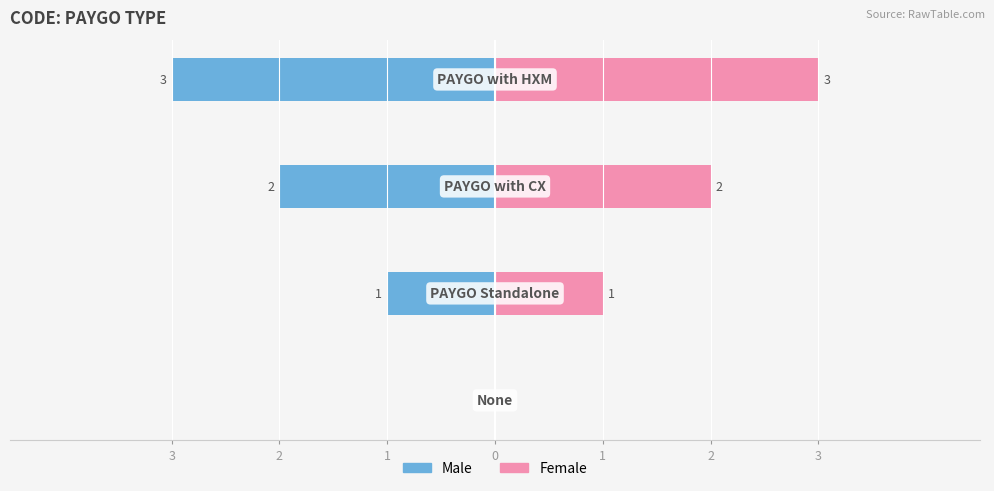

Which series has the largest total across all categories?

Female